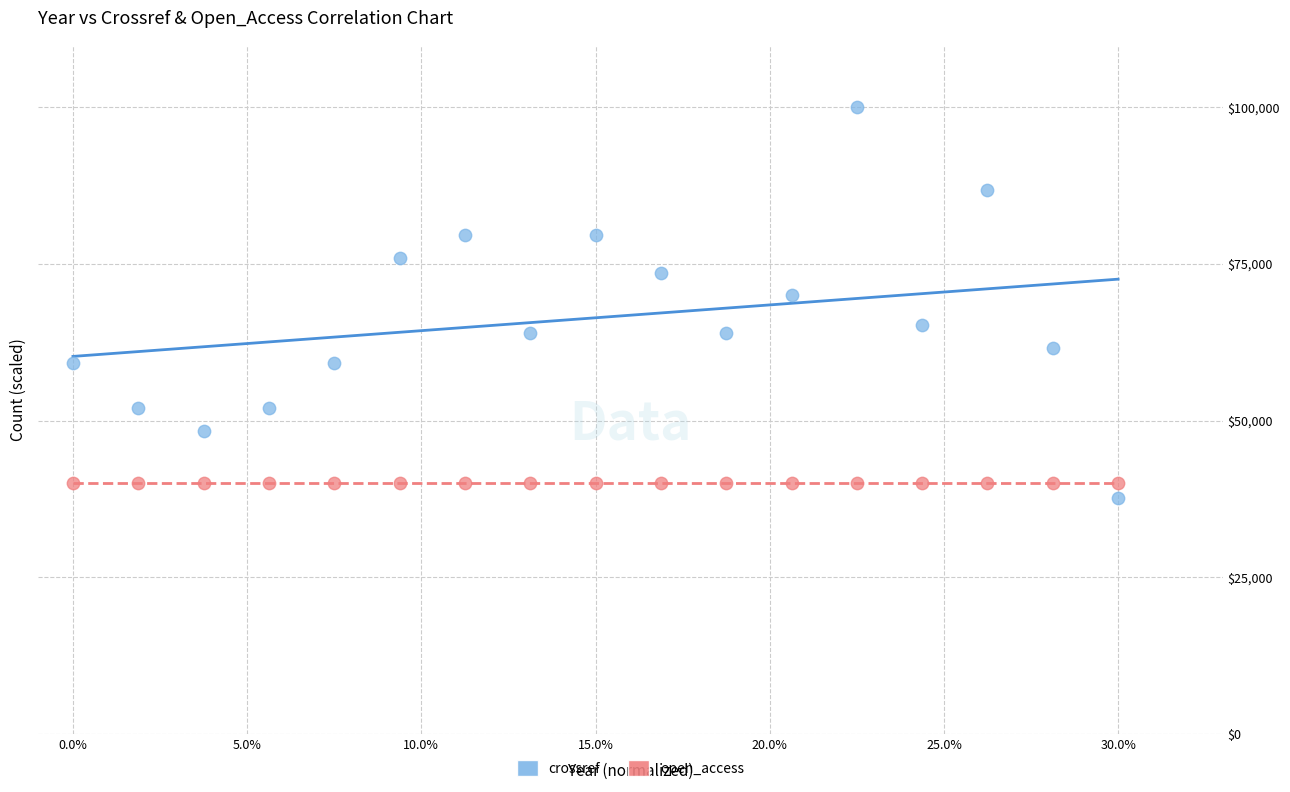

Which series contains the lowest Y value?

crossref